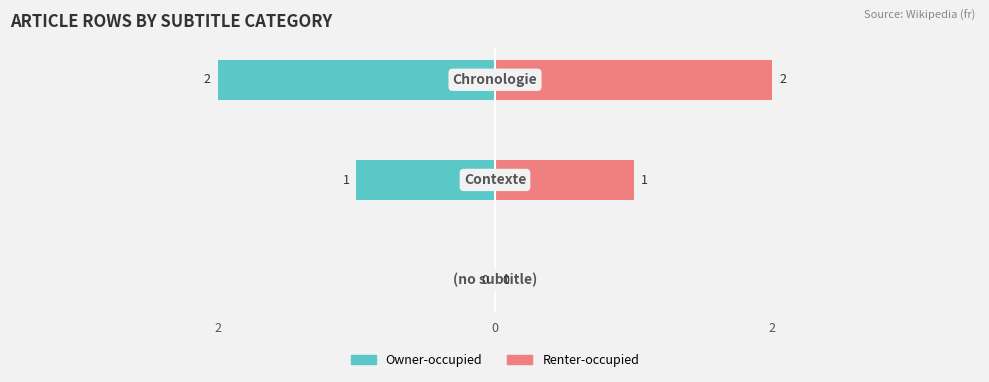

How many categories are shown in the chart?

3